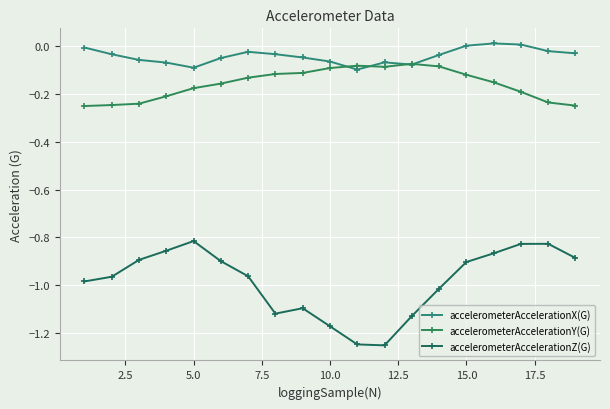

Which series has the largest total across all categories?

accelerometerAccelerationX(G)